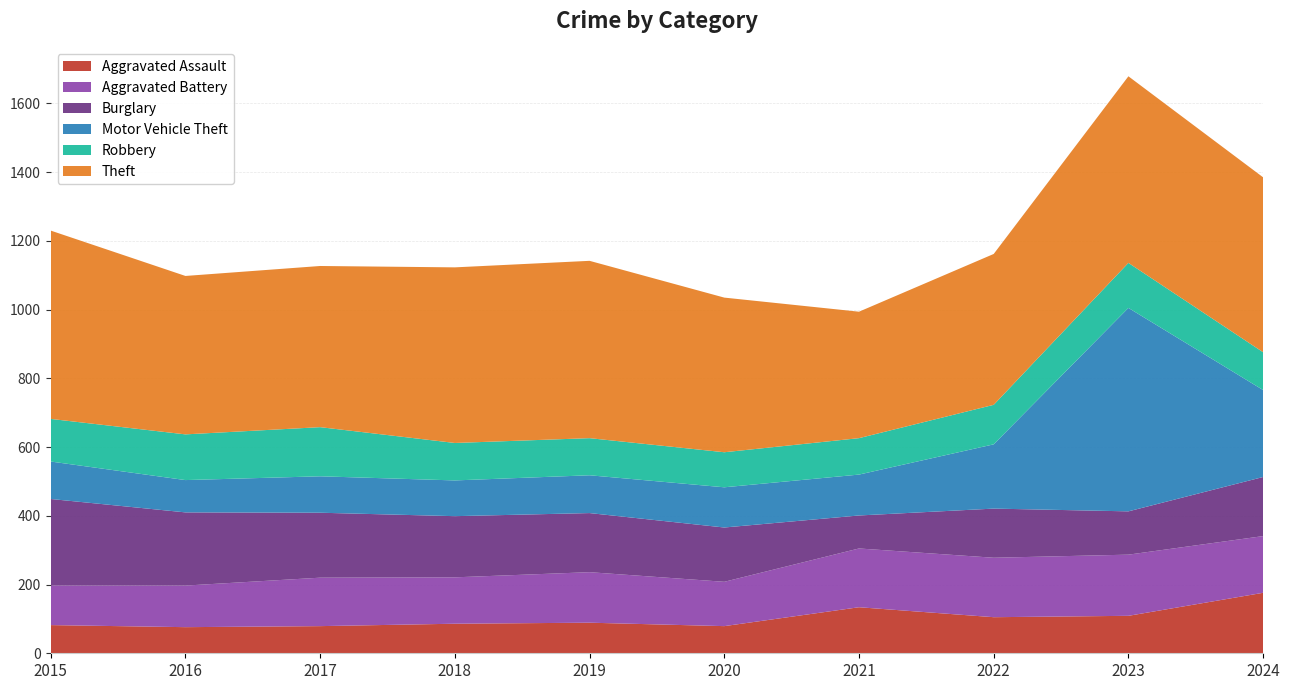

Reading left to right, what are all the values shown in this chart?

Aggravated Assault: 2015=82	2016=76	2017=79	2018=86	2019=89	2020=79	2021=134	2022=105	2023=109	2024=176
Aggravated Battery: 2015=115	2016=121	2017=141	2018=135	2019=147	2020=129	2021=171	2022=173	2023=178	2024=165
Burglary: 2015=252	2016=213	2017=189	2018=178	2019=172	2020=158	2021=96	2022=143	2023=126	2024=172
Motor Vehicle Theft: 2015=109	2016=94	2017=106	2018=104	2019=110	2020=117	2021=119	2022=187	2023=592	2024=253
Robbery: 2015=124	2016=133	2017=143	2018=109	2019=108	2020=102	2021=106	2022=115	2023=131	2024=110
Theft: 2015=548	2016=461	2017=469	2018=511	2019=516	2020=450	2021=368	2022=439	2023=543	2024=509